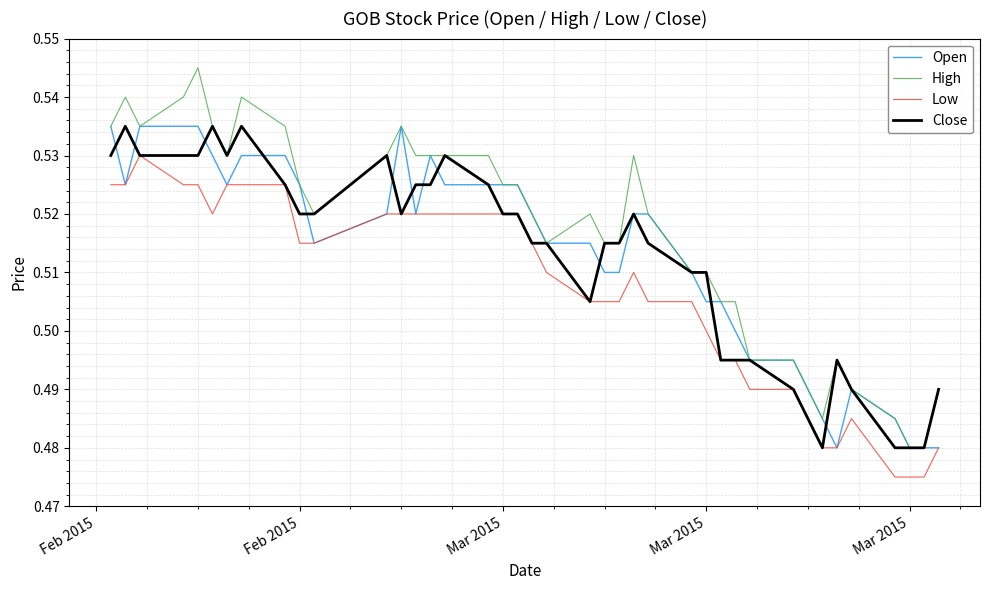

Which series has the widest spread of values?

High